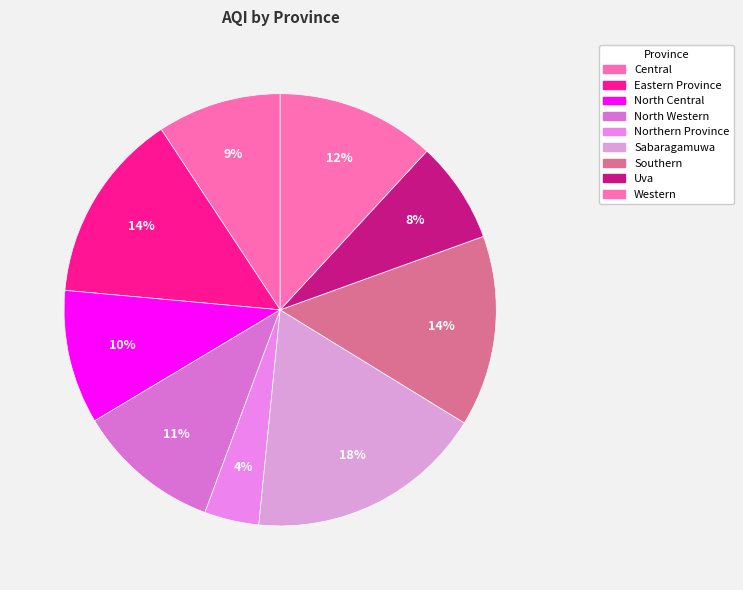

Rank the categories by value from lowest to highest.

Northern Province, Uva, Central, North Central, North Western, Western, Eastern Province, Southern, Sabaragamuwa